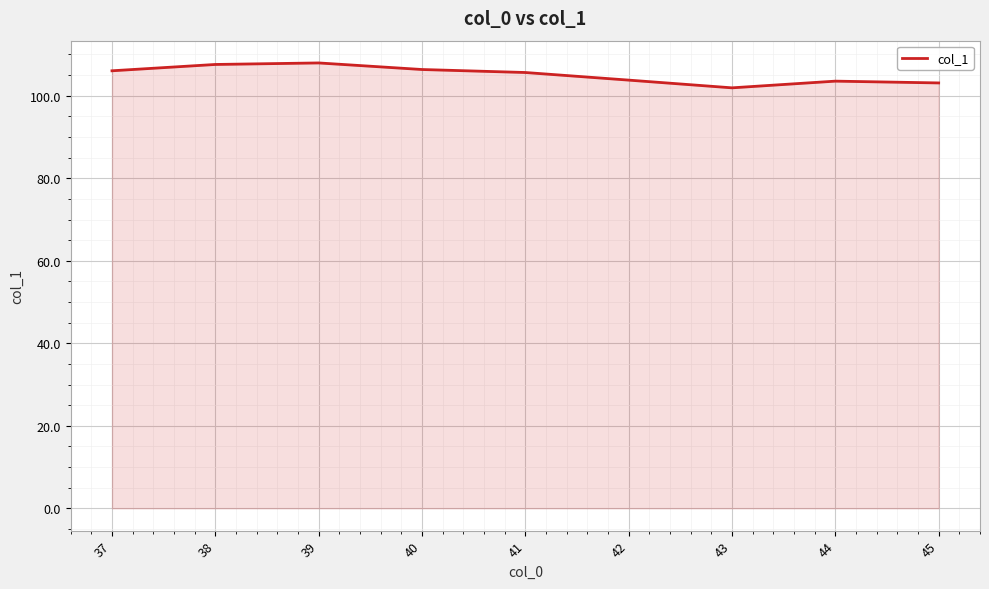

What is the maximum value shown in the chart?

107.9